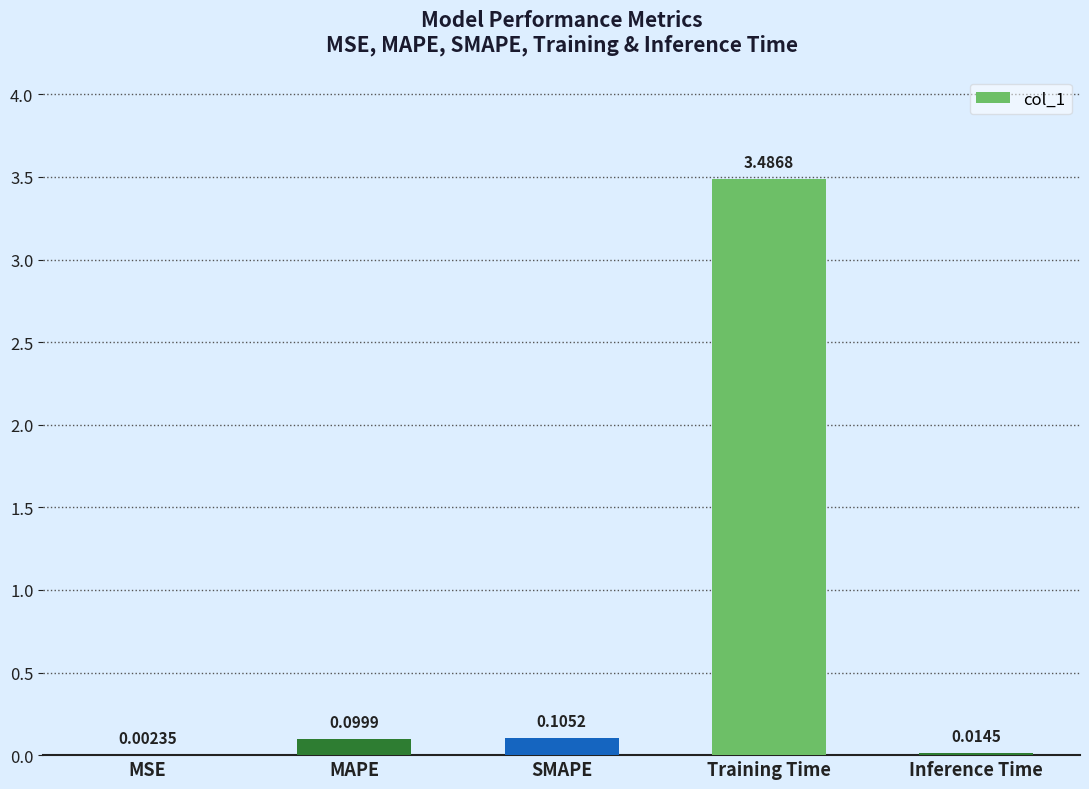

Which has a higher value, MSE or Inference Time?

Inference Time